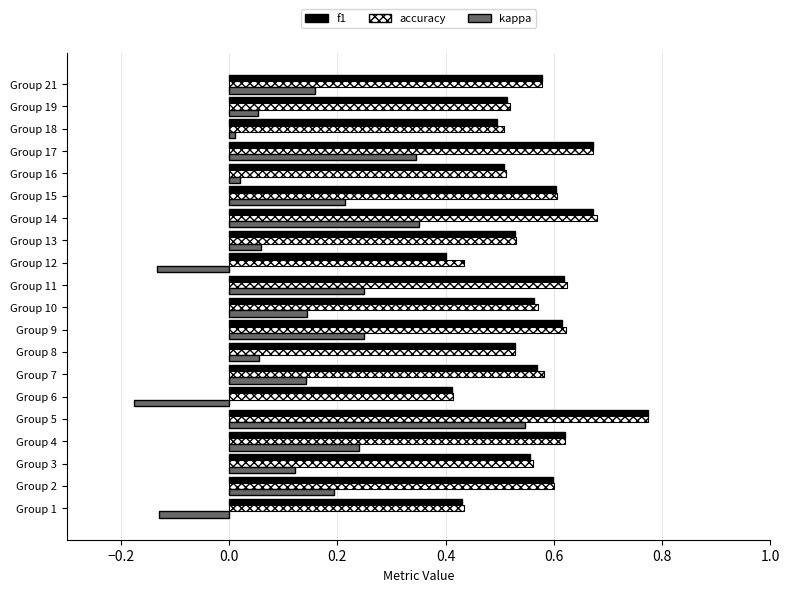

What is the sum of all accuracy values?

11.4